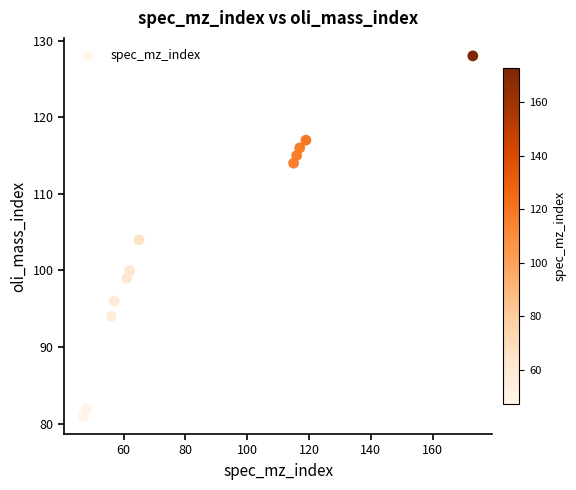

What is the range of Y values (max minus min)?

47